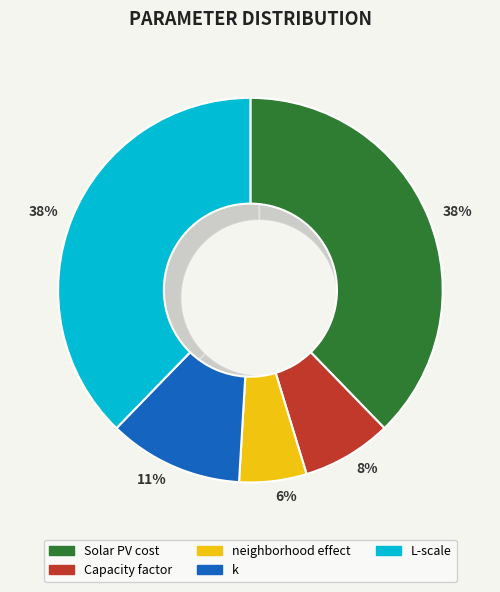

Is there any slice that represents more than half of the pie?

No